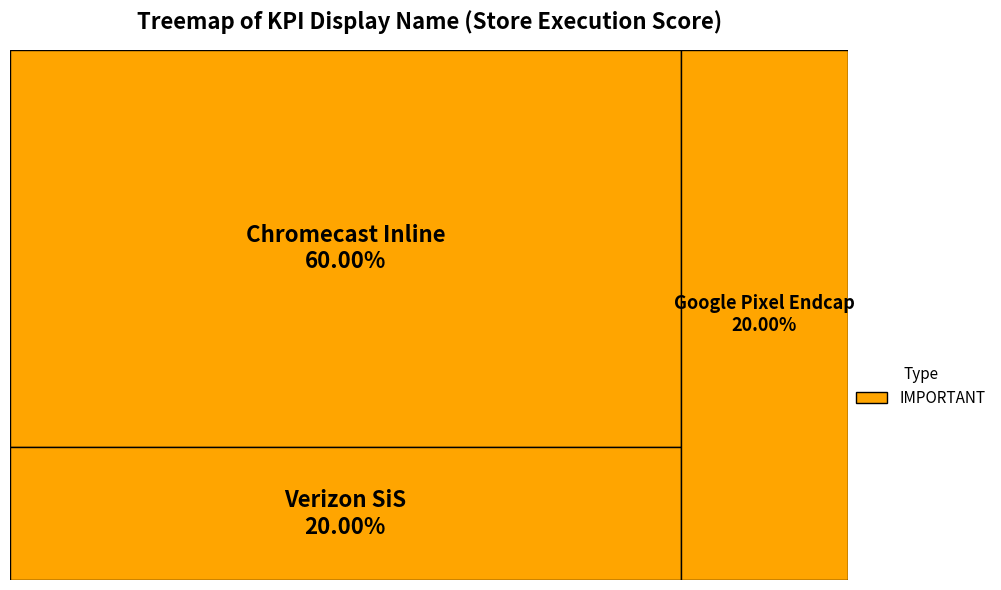

Is it true that Verizon SiS is 51% of the pie?

False